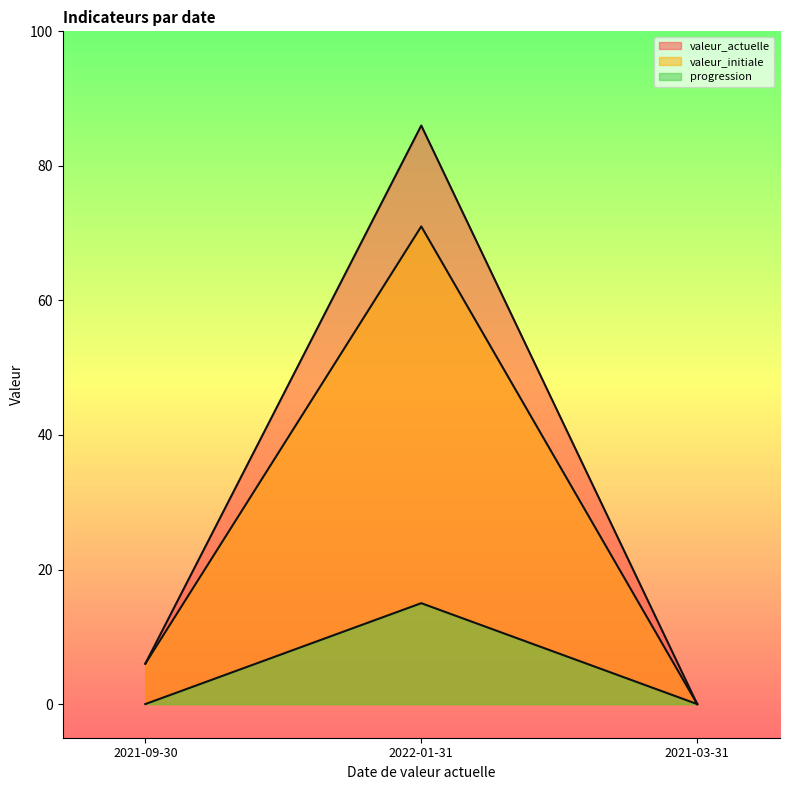

Which series has the widest spread of values?

valeur_actuelle